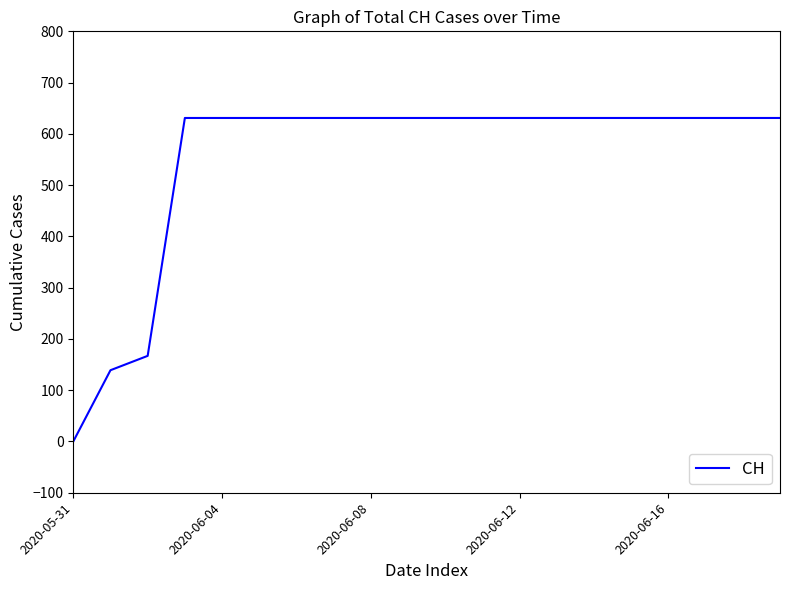

What is the greatest value displayed?

631